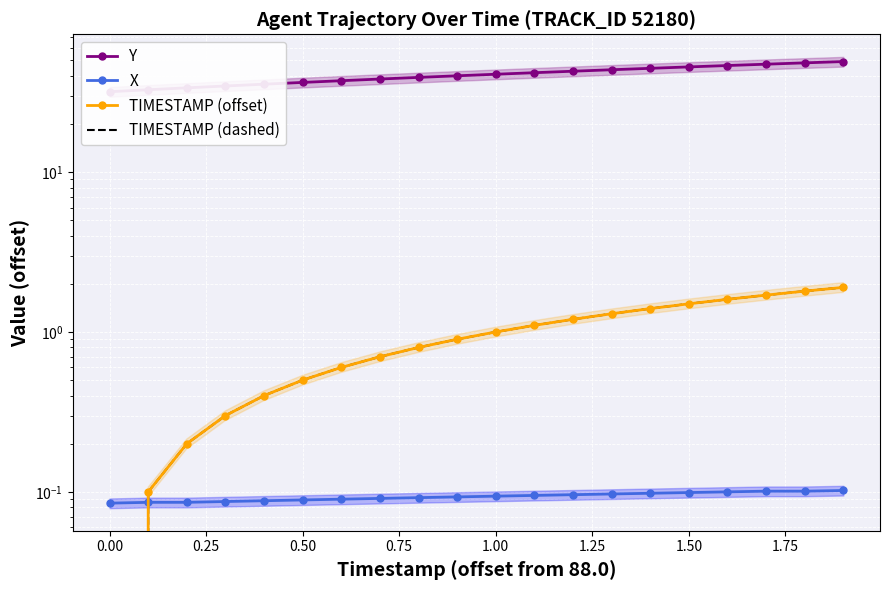

What is the maximum value for X?

0.1